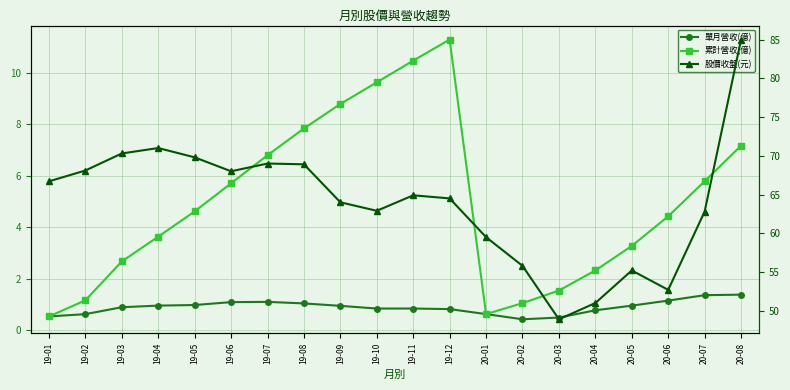

Which series has the widest spread of values?

股價收盤(元)